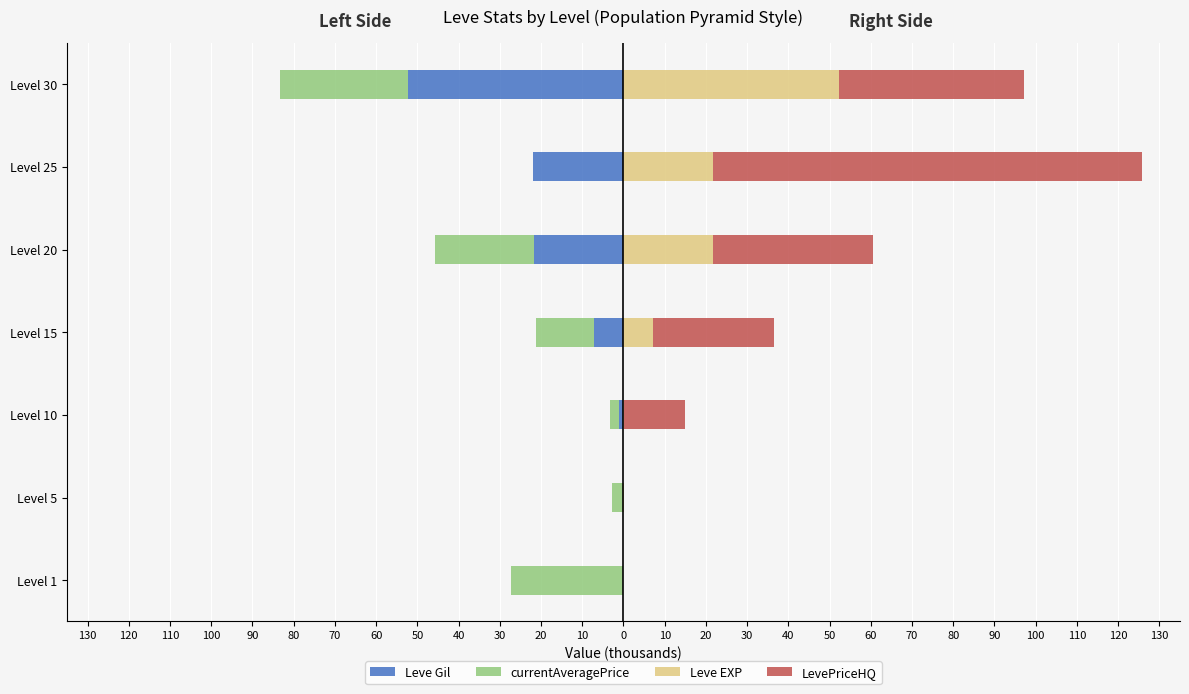

What is the value of the Leve Gil bar at the 2nd from the left?

-0.2